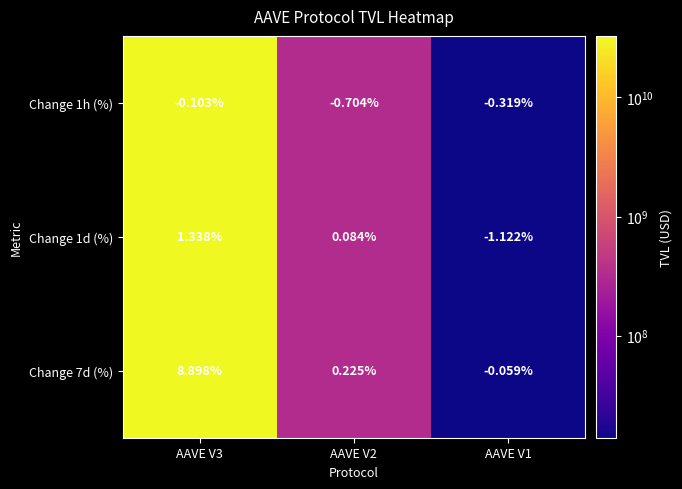

Count the number of categories in the chart.

3